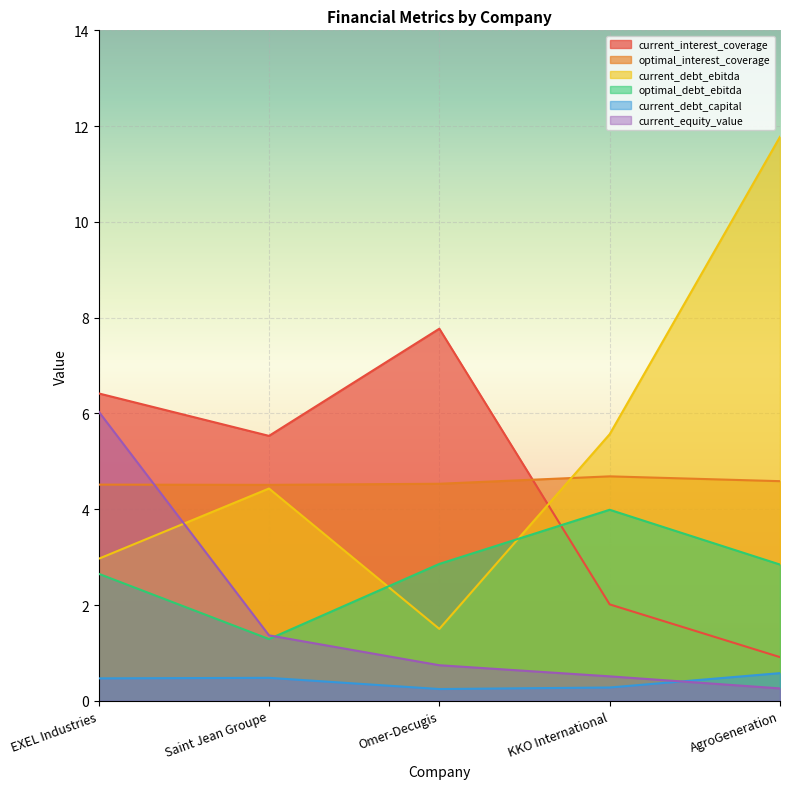

Which series has the widest spread of values?

current_debt_ebitda